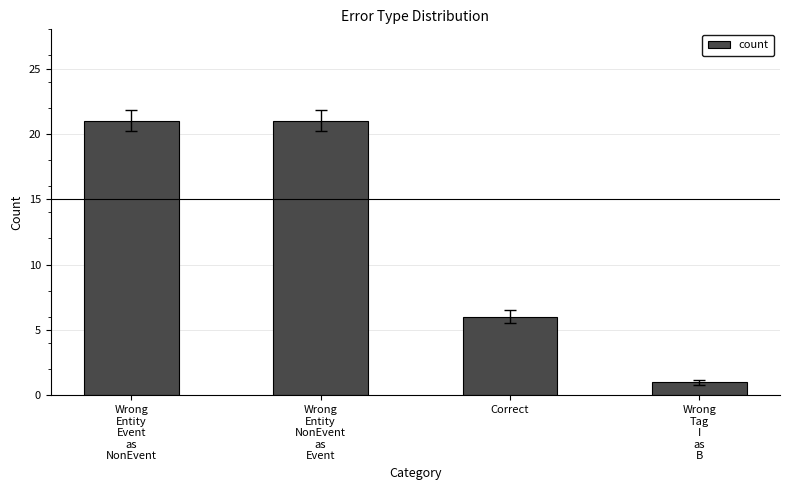

Which category has the lowest value across all series?

Wrong
Tag
I
as
B